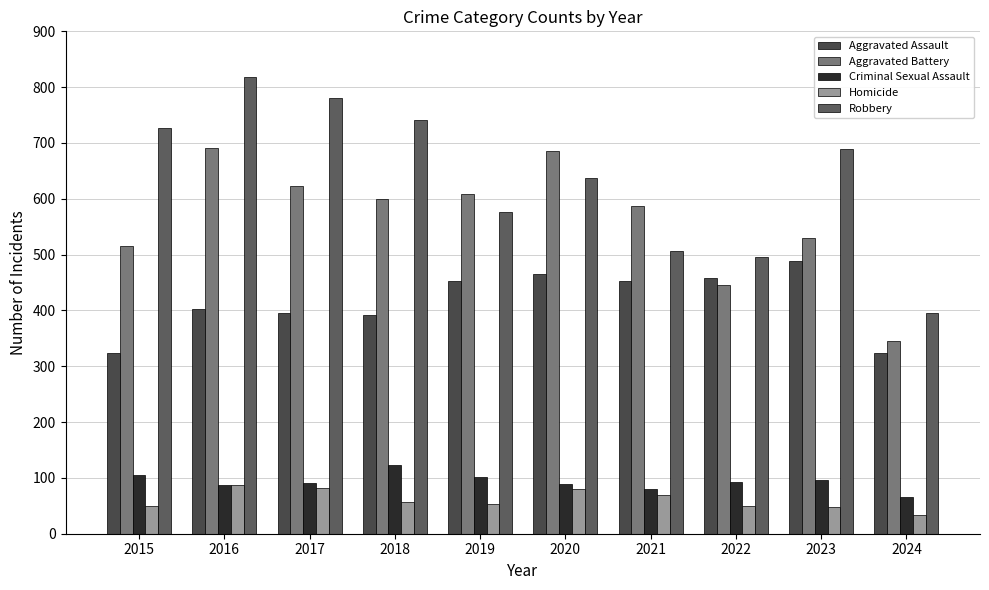

What is the greatest value displayed?

819